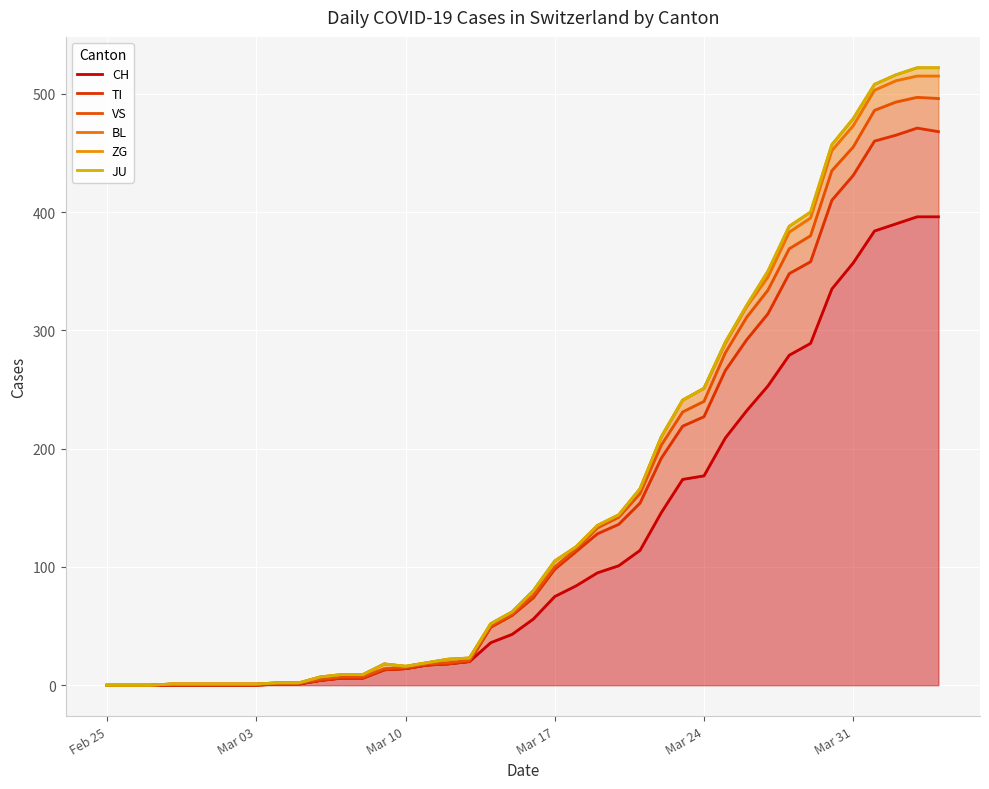

Is it true that BL equals -290 at Mar 03?

False